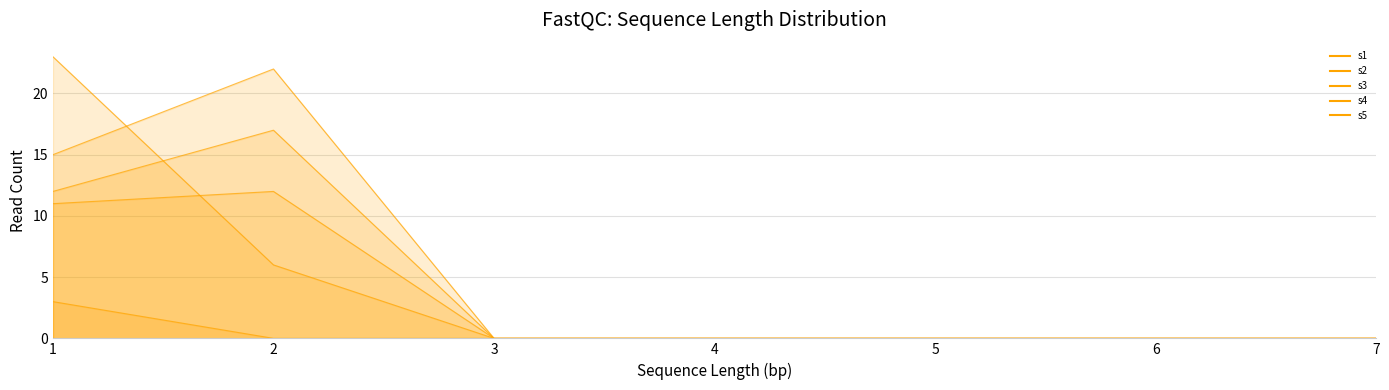

Which has a higher value, 6 or 3?

6